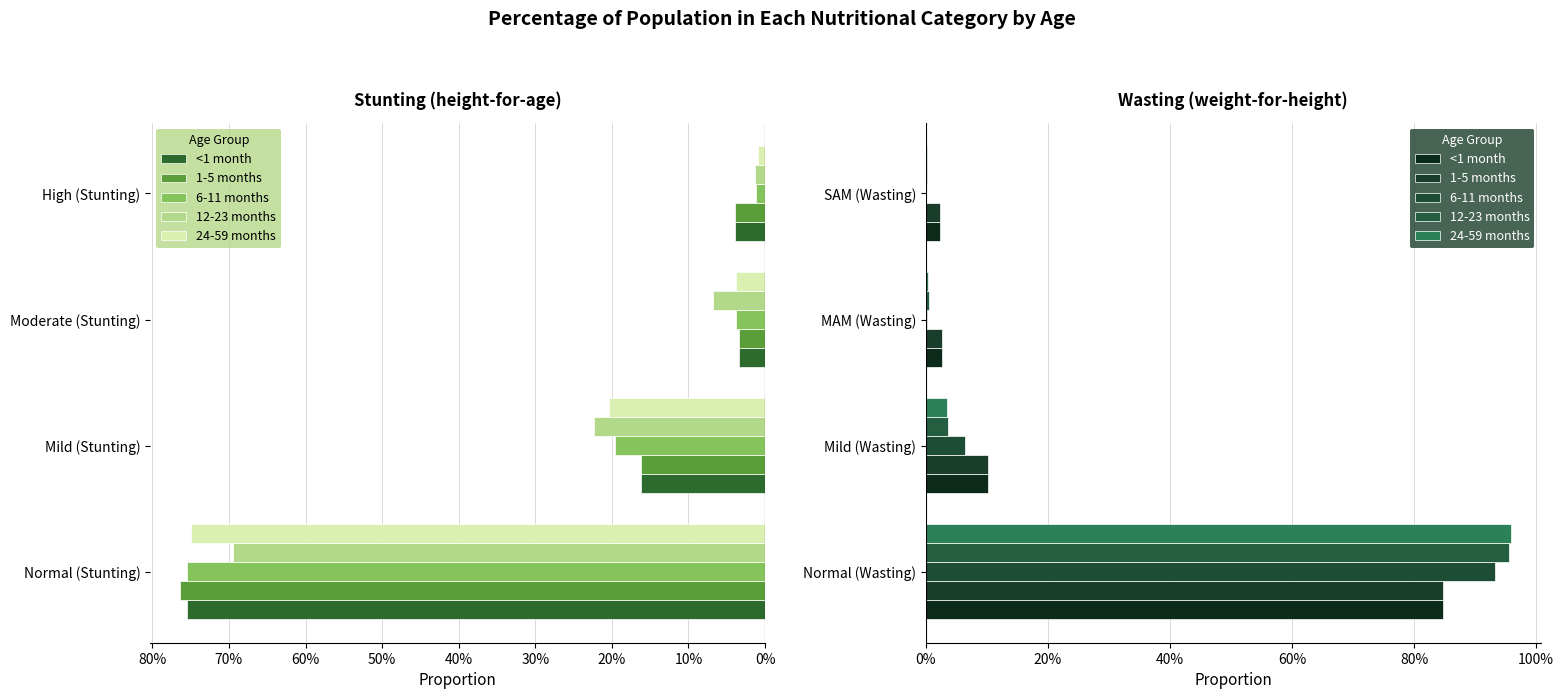

Count the number of data series in this chart.

5